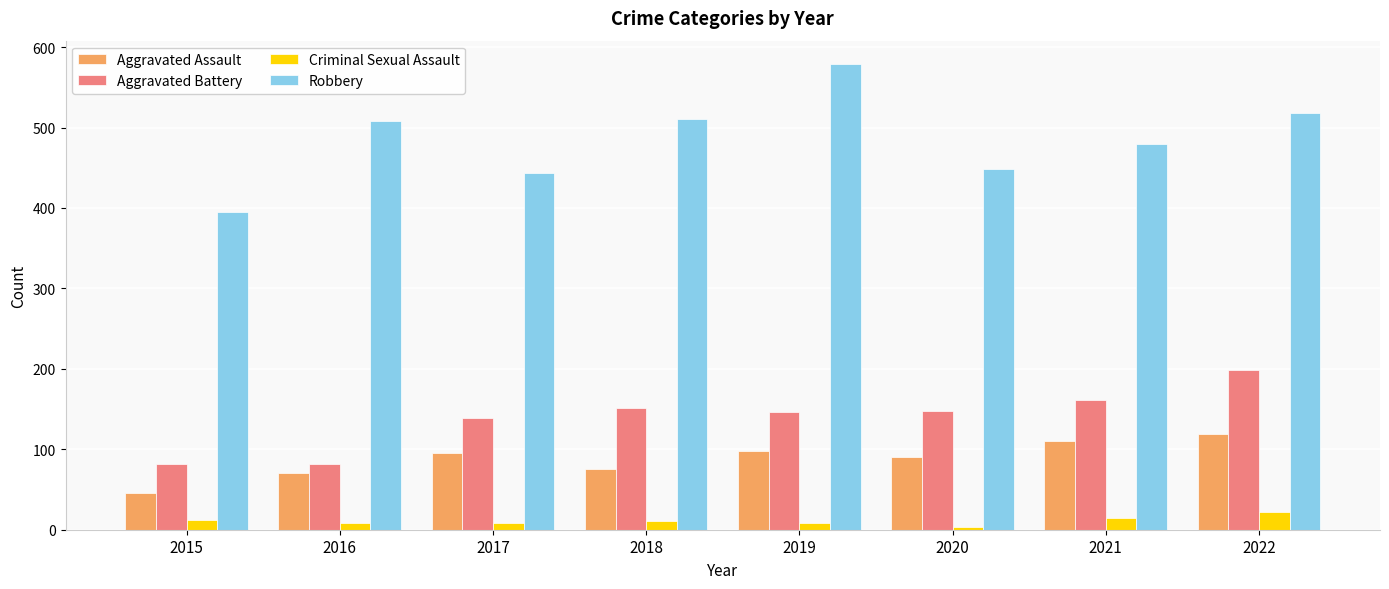

At which label does Aggravated Assault reach its minimum?

2015